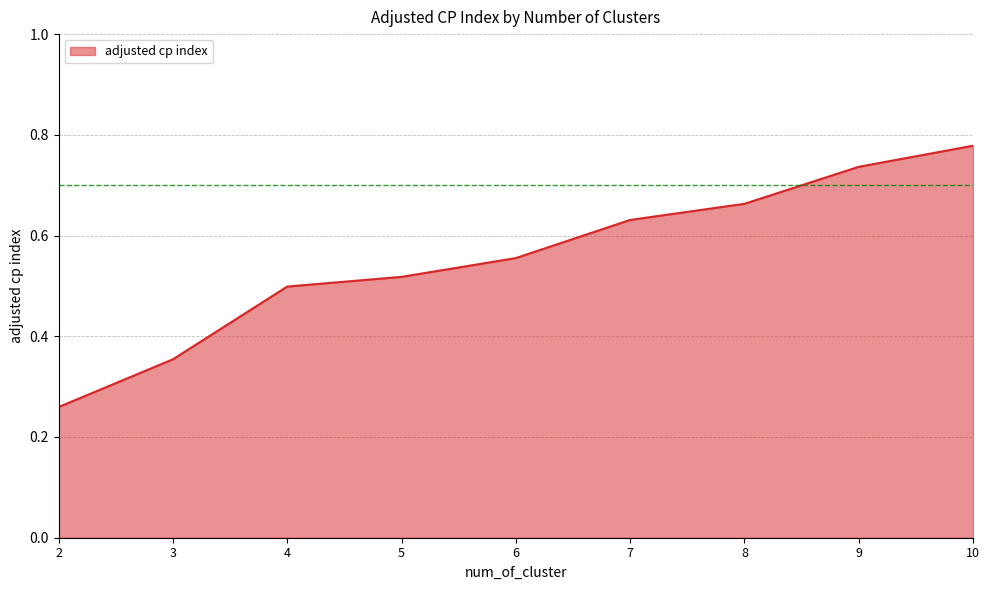

Which category has the highest value across all series?

10